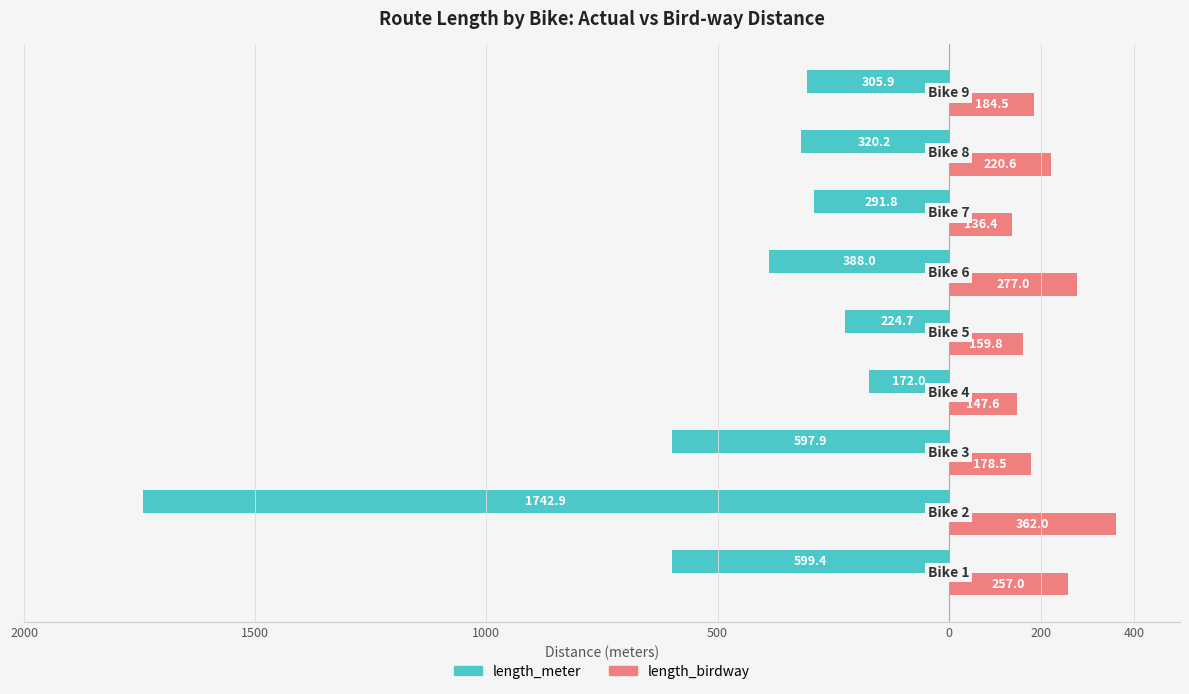

What are all the series names shown in the legend?

length_meter, length_birdway